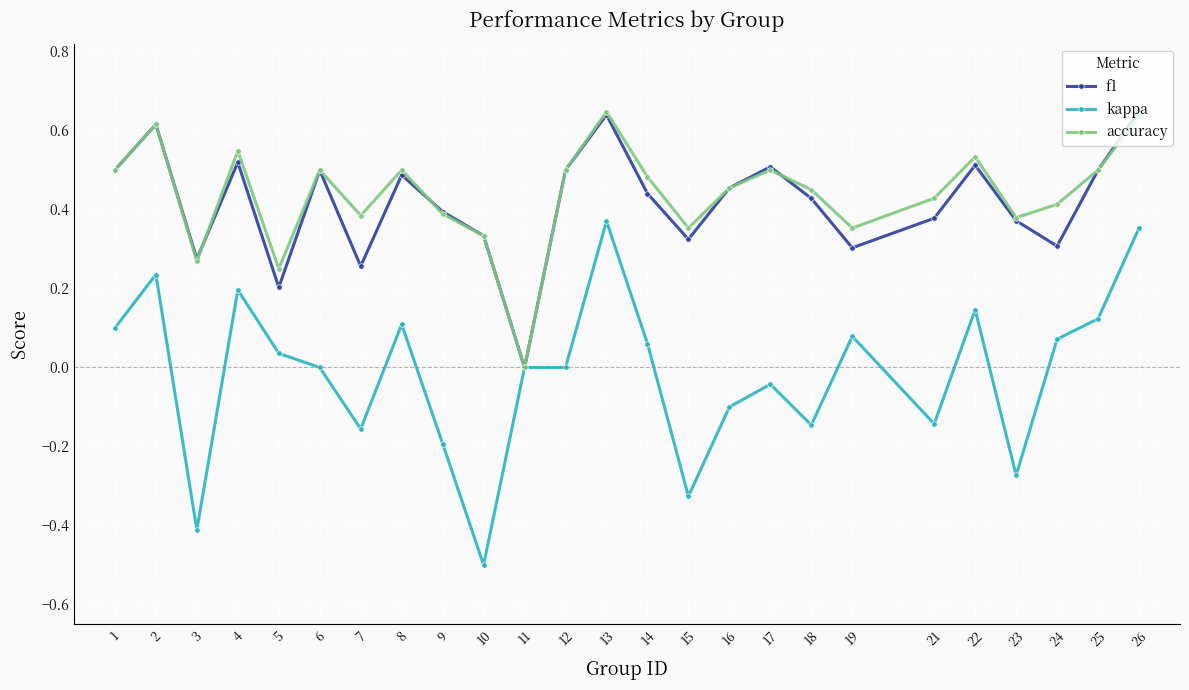

What is the total value across all series at 2?

1.5